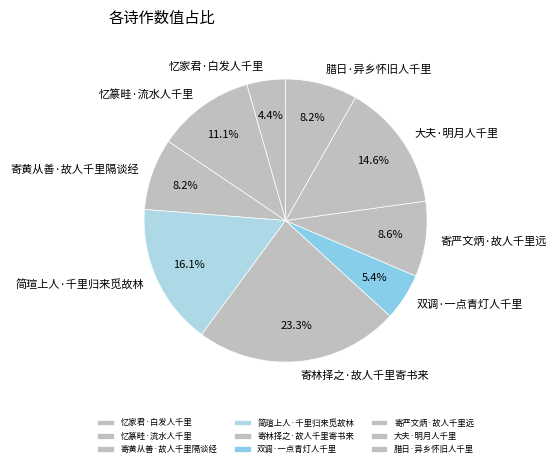

To the nearest percent, what portion does 简瑄上人·千里归来觅故林 represent?

16%